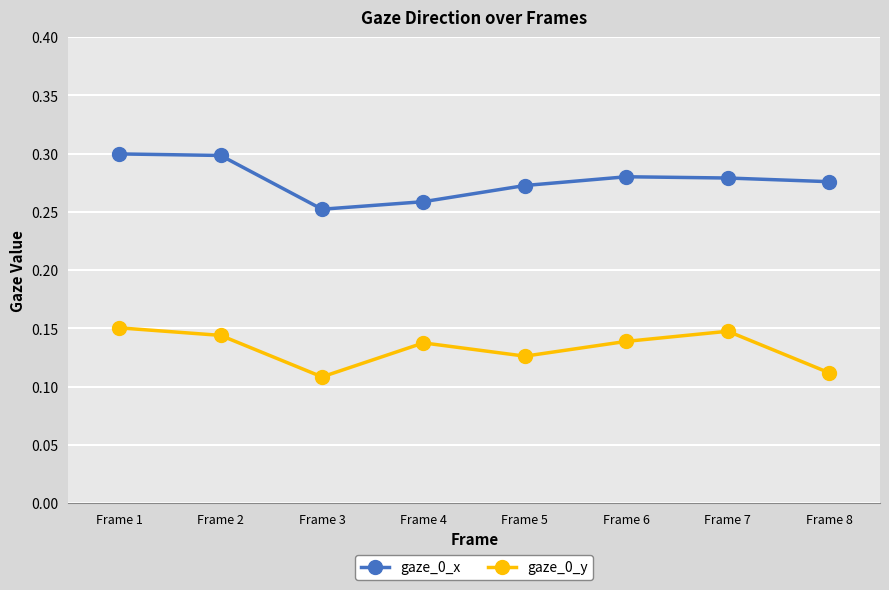

What are all the series names shown in the legend?

gaze_0_x, gaze_0_y